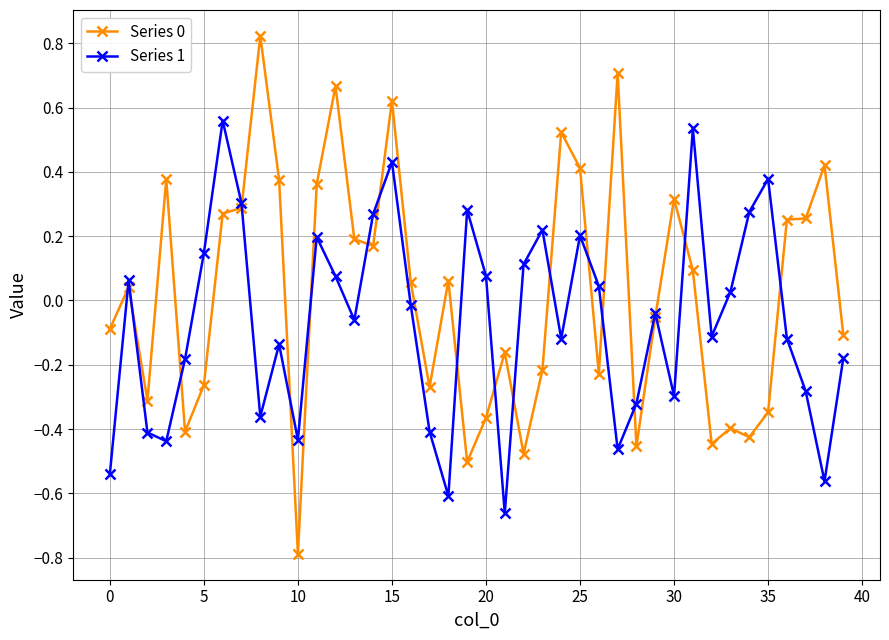

What is the minimum value for Series 0?

-0.8